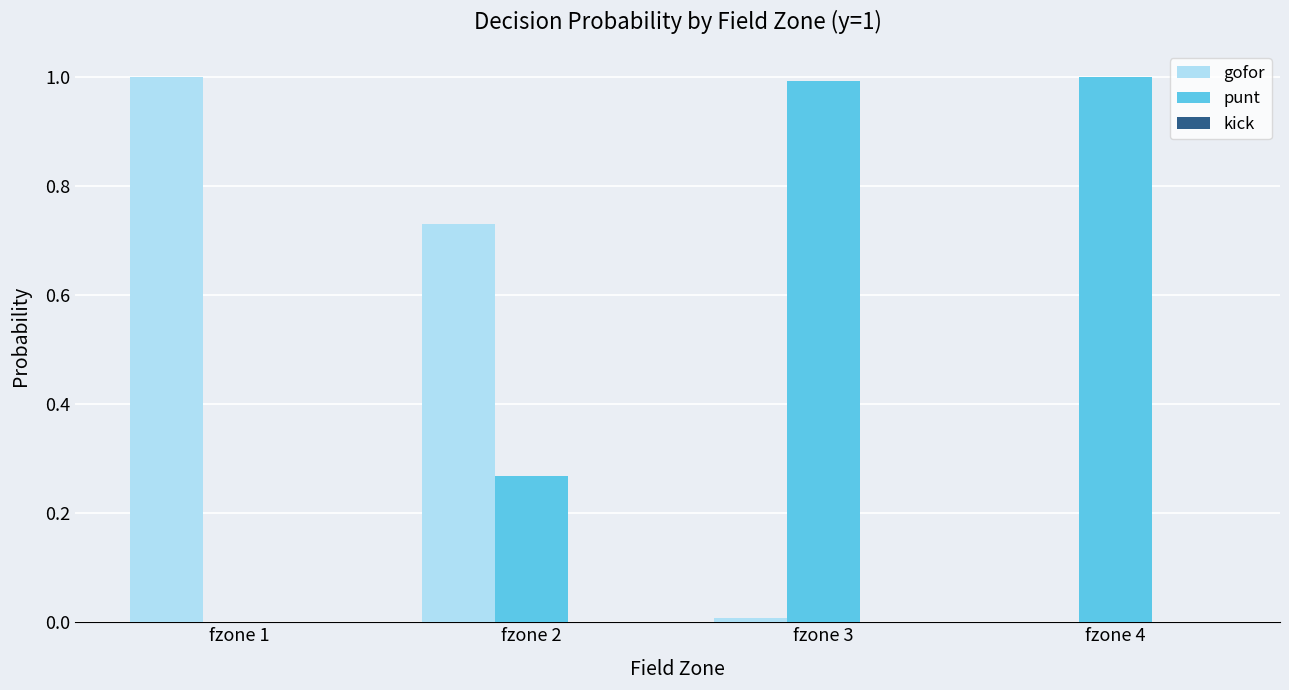

What is the highest value of the gofor series?

1.0